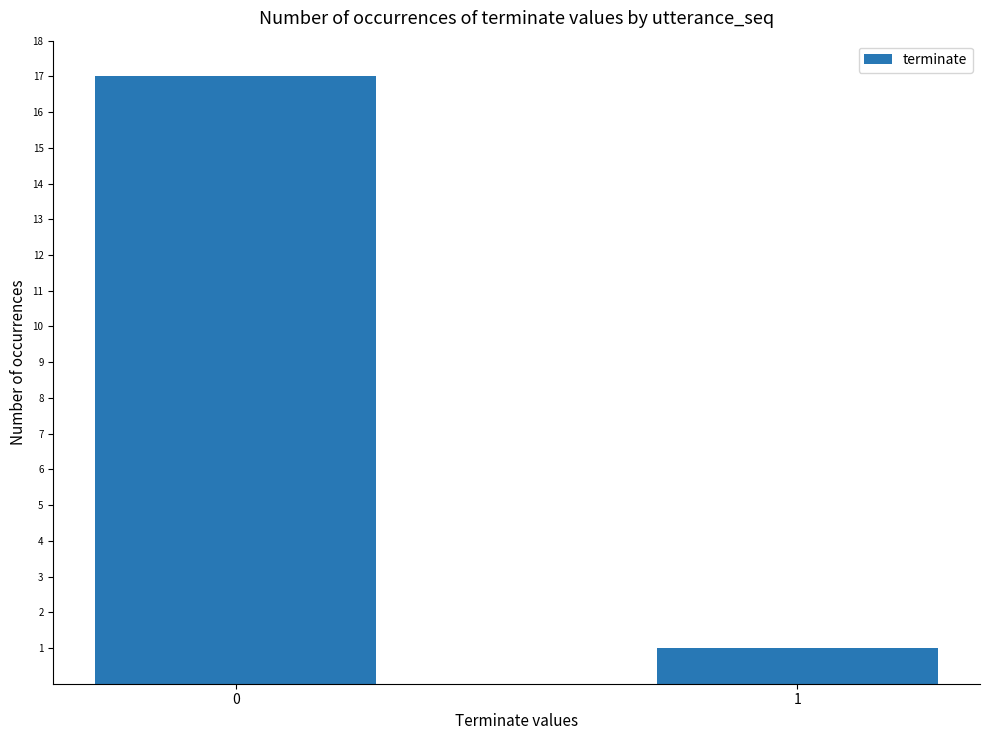

The value at 0 is 17. True or false?

True